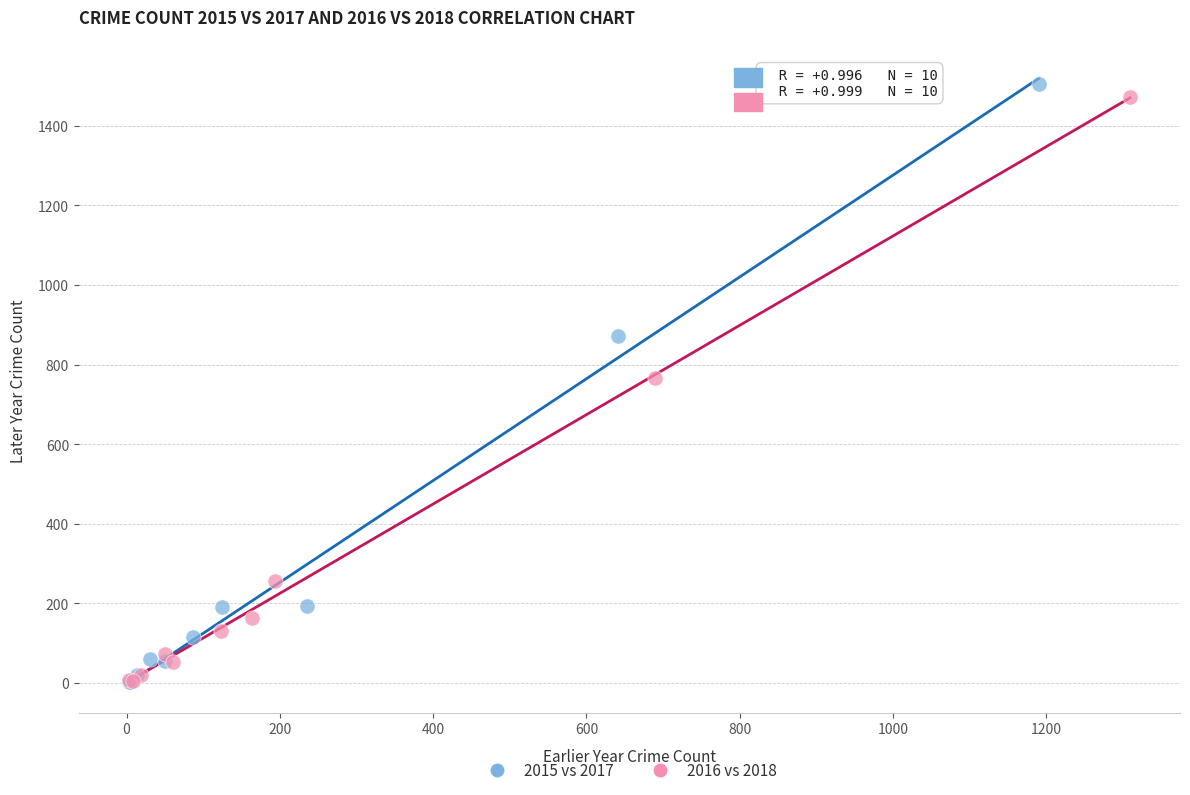

Which series contains the highest Y value?

2015 vs 2017